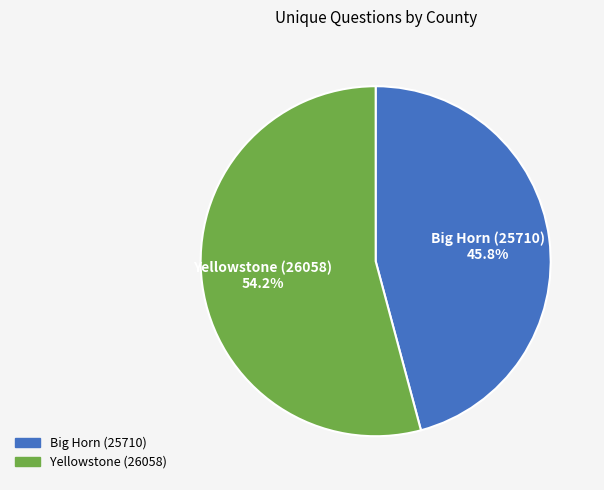

How much of the chart is everything except Yellowstone (26058)?

45.8%